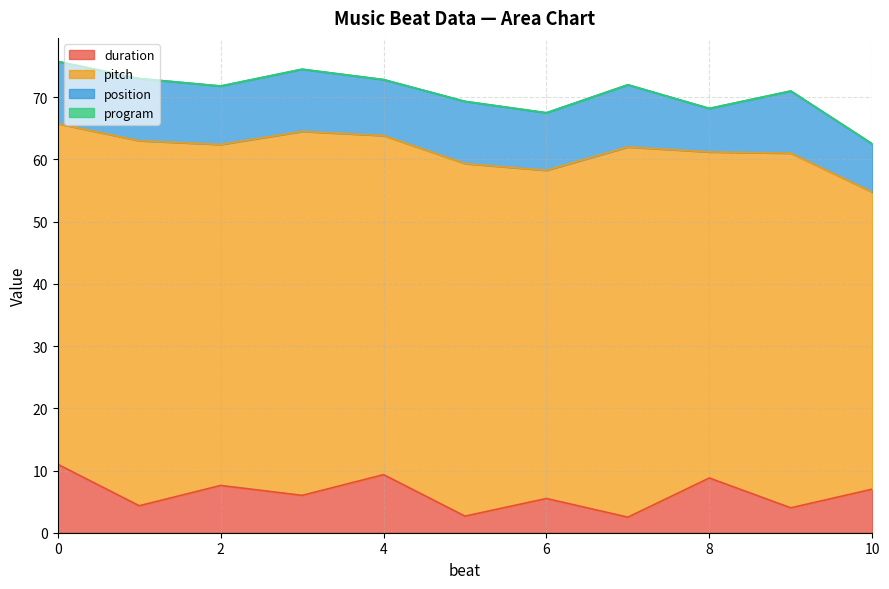

What are all the series names shown in the legend?

duration, pitch, position, program